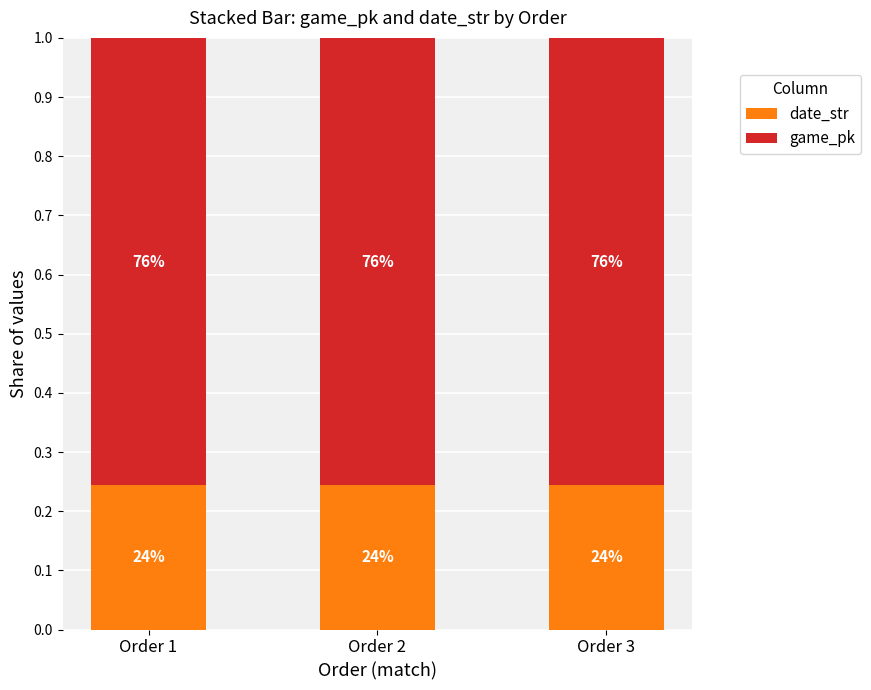

Rank the series by their maximum value, from lowest to highest.

date_str, game_pk